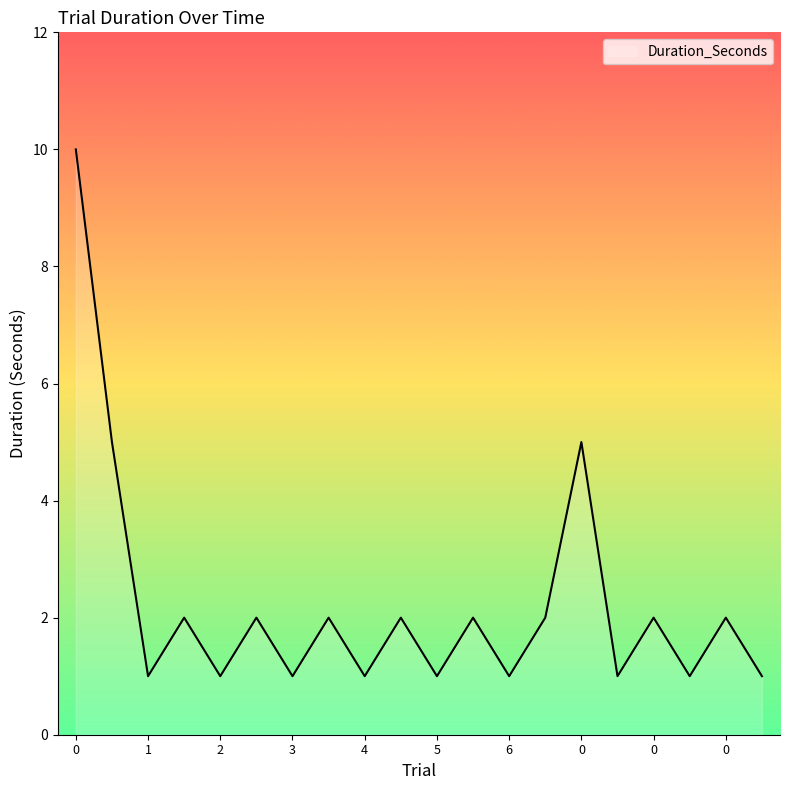

How many lines are shown in the chart?

1